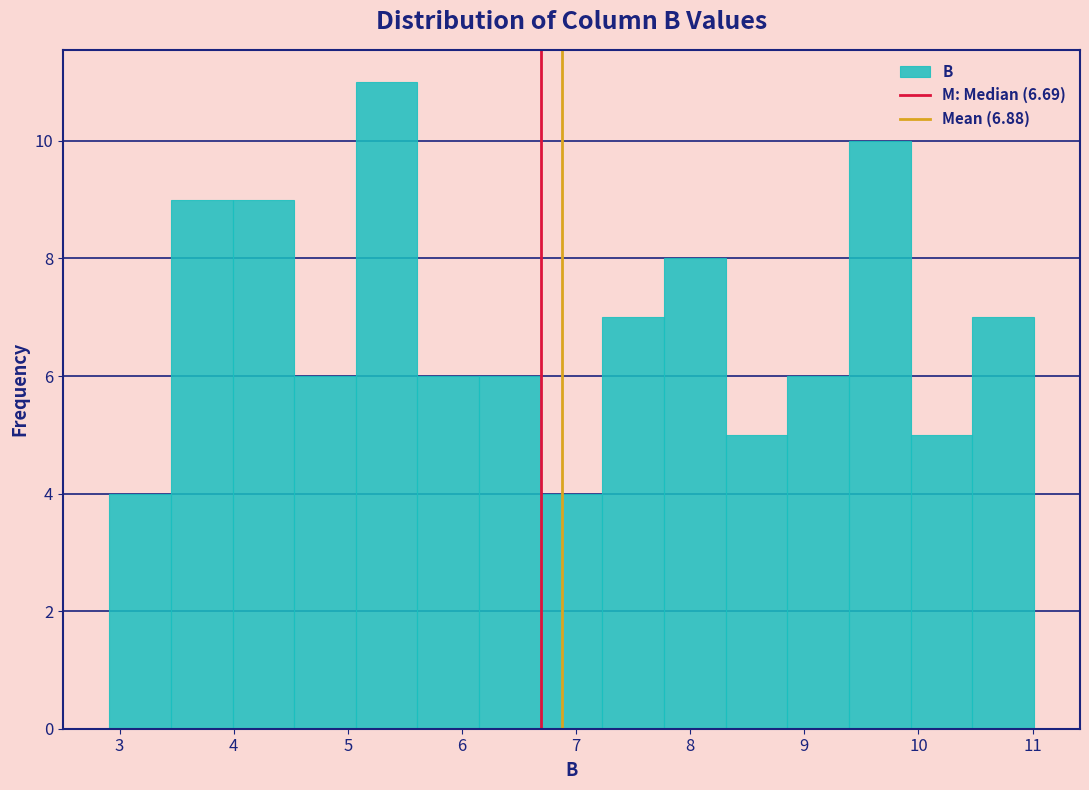

How tall is the bar that spans 8.85 to 9.39 on the x-axis? Neither the bar edges nor the heights are printed on the chart, so give them approximately, as read against the axes.

6